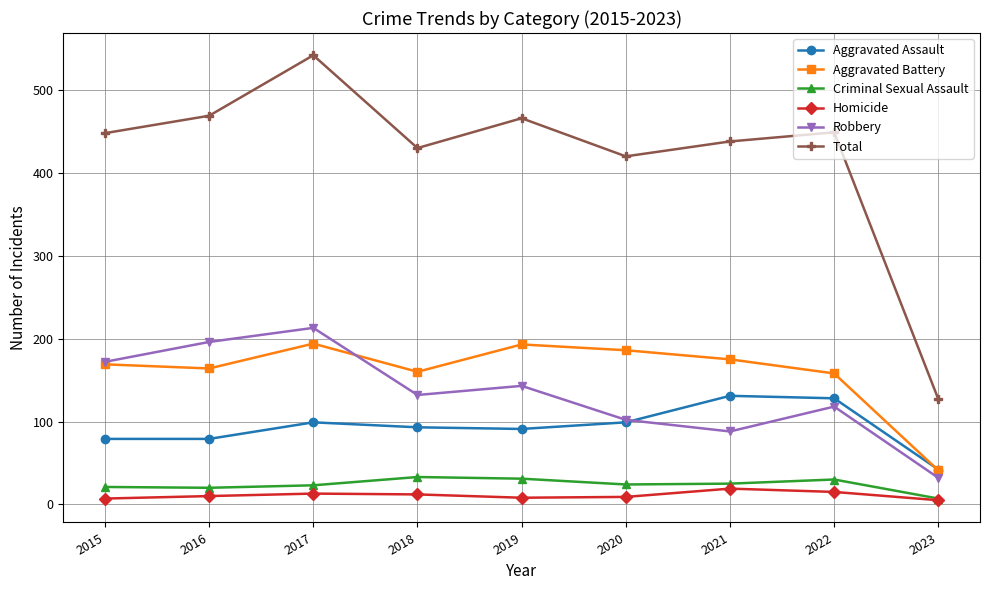

True or false: Criminal Sexual Assault and Aggravated Battery intersect in this chart.

False